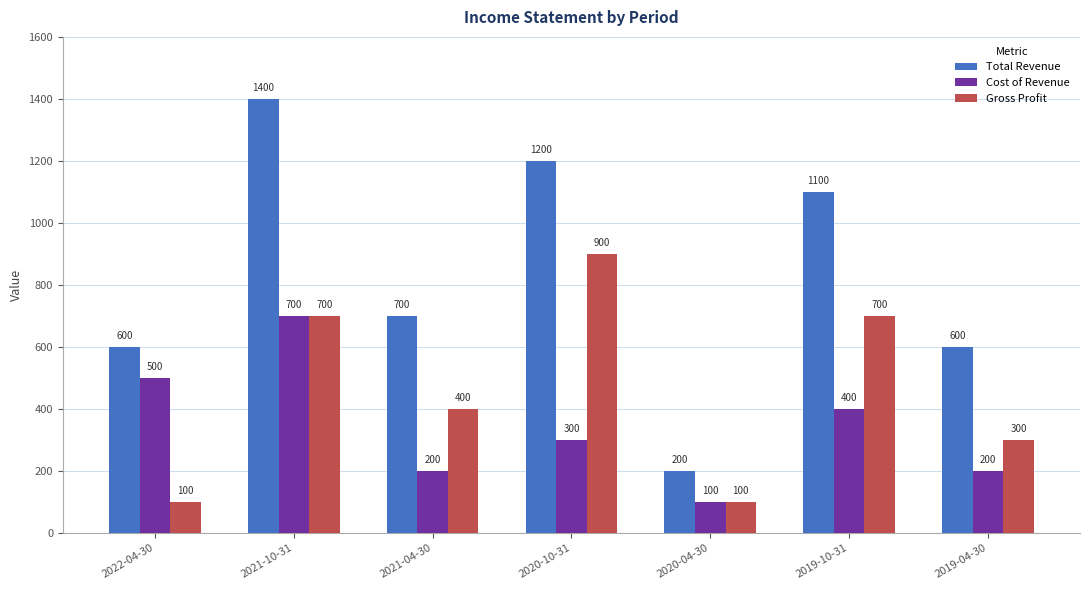

At which category is the sum across all series the highest?

2021-10-31